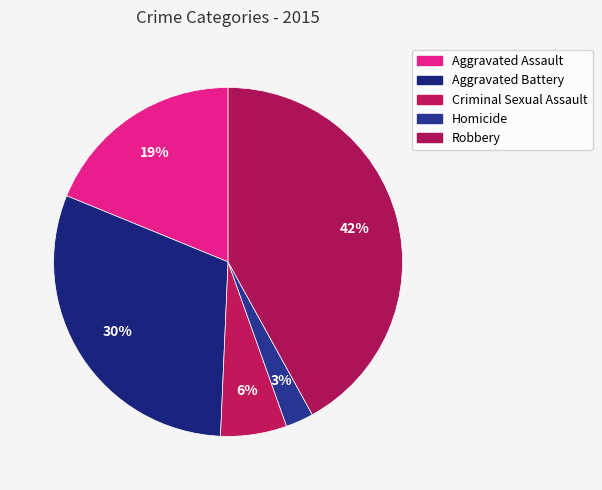

To the nearest percent, what portion does Robbery represent?

42%